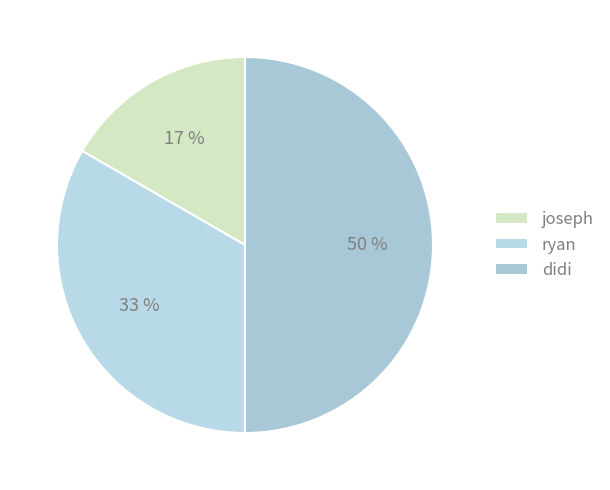

The ryan slice represents 43% of the pie. True or false?

False